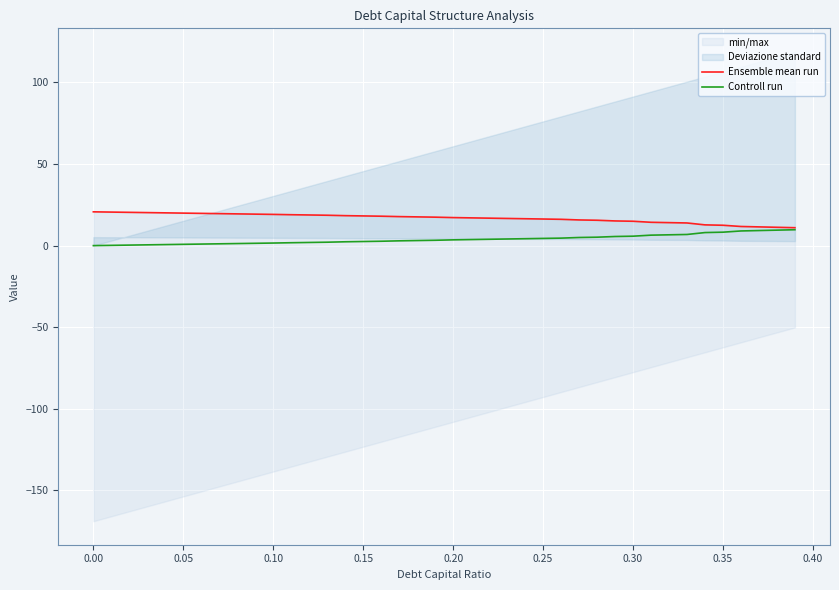

True or false: Ensemble mean run and Controll run intersect in this chart.

False